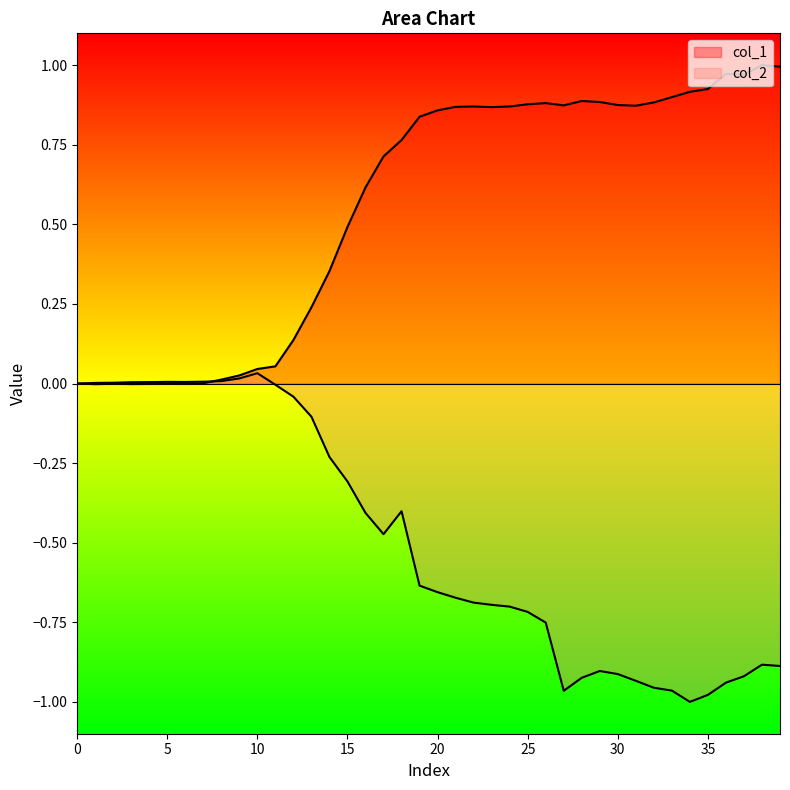

At which category does the chart reach its minimum across all series?

34